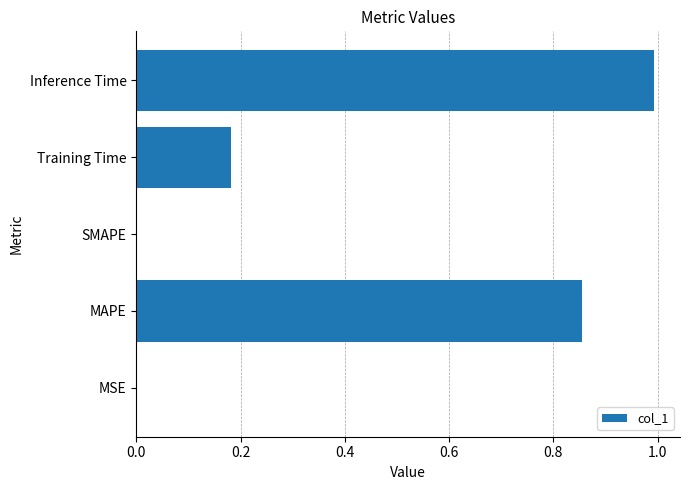

Which category has the highest value across all series?

Inference Time